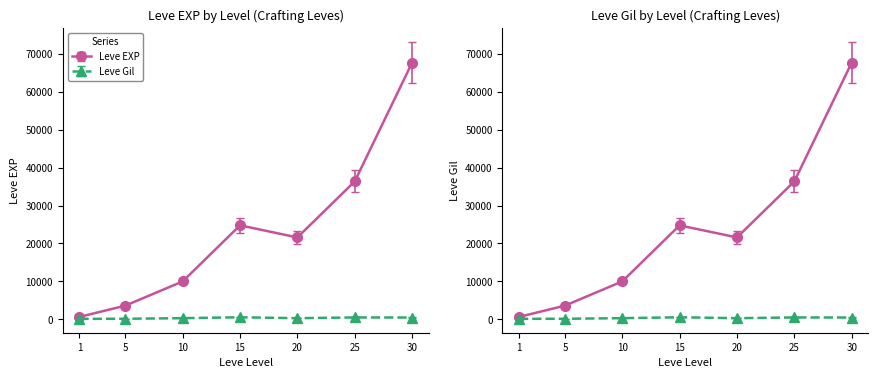

True or false: Leve Gil and Leve EXP cross at least once.

False